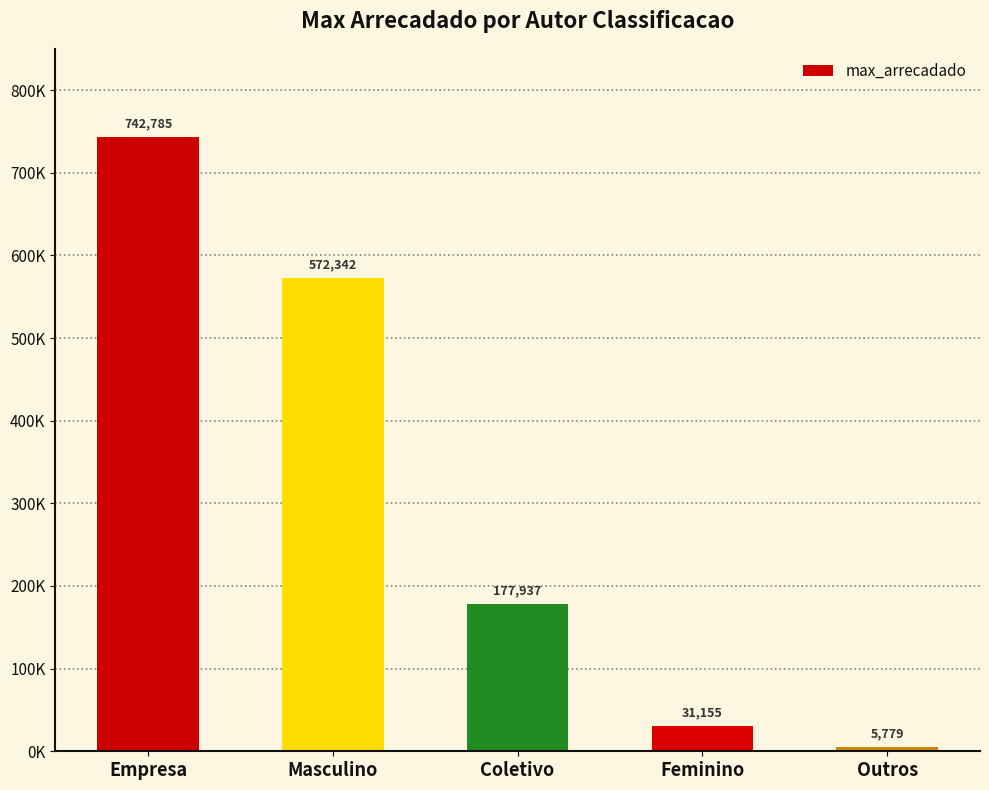

Does the chart contain any negative values?

No